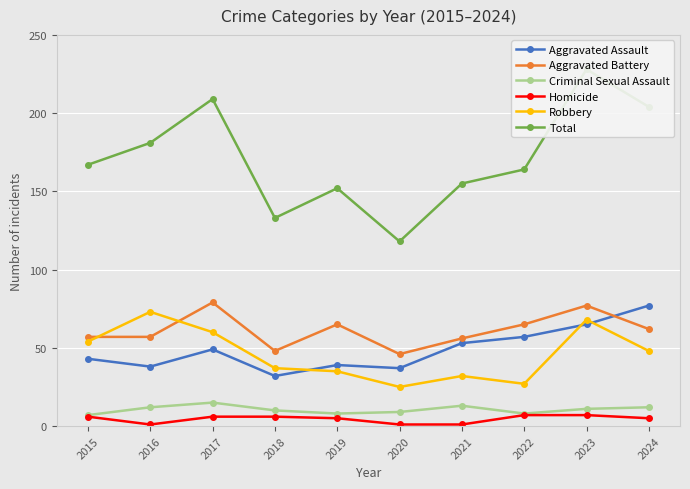

What is the value of the Criminal Sexual Assault point at the 7th from the left?

13